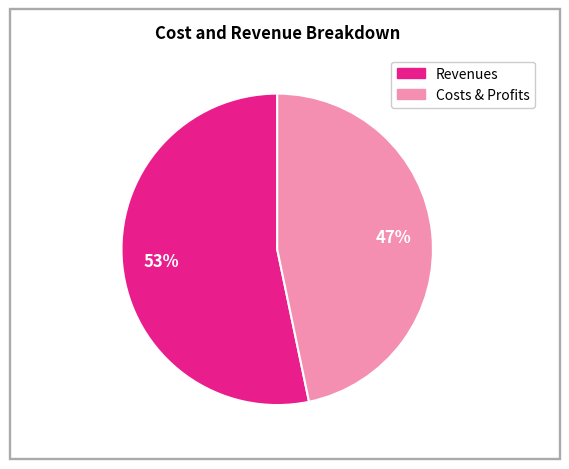

To the nearest percent, what is the average slice percentage?

50%